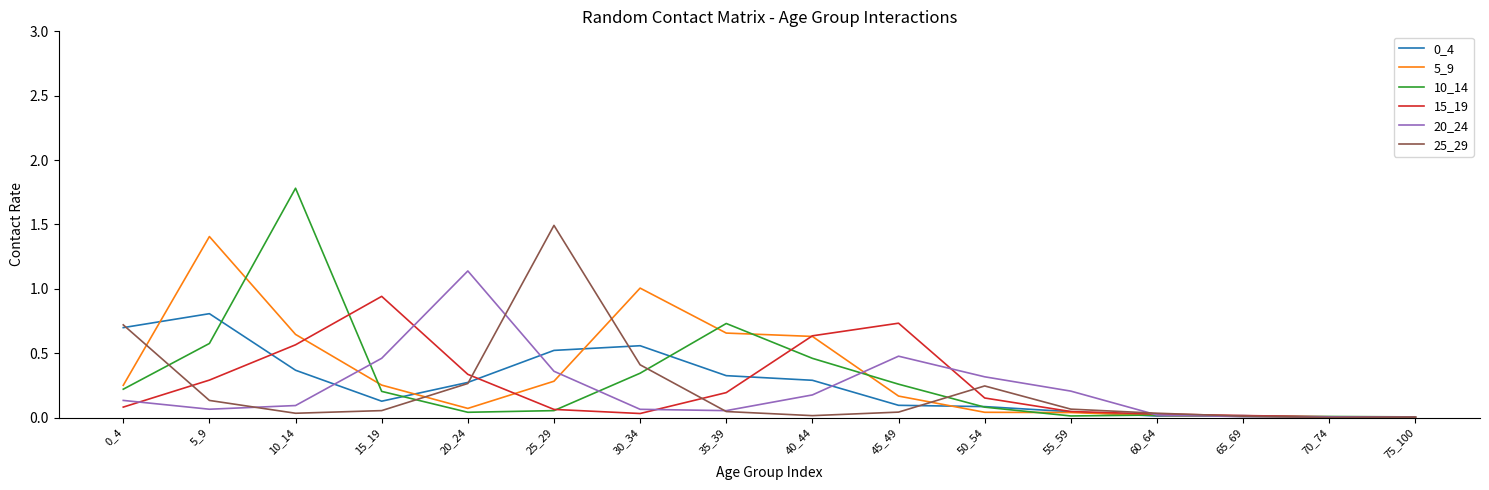

Count the number of categories in the chart.

16